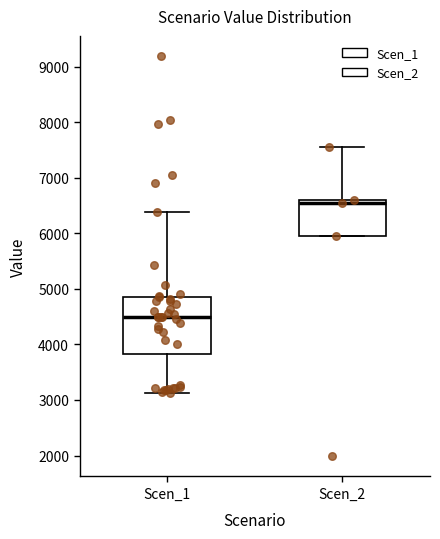

Where is the lower edge of the box for Scen_2 on the y-axis? The values are not printed on the chart, so give them approximately, as read against the axis.

5900